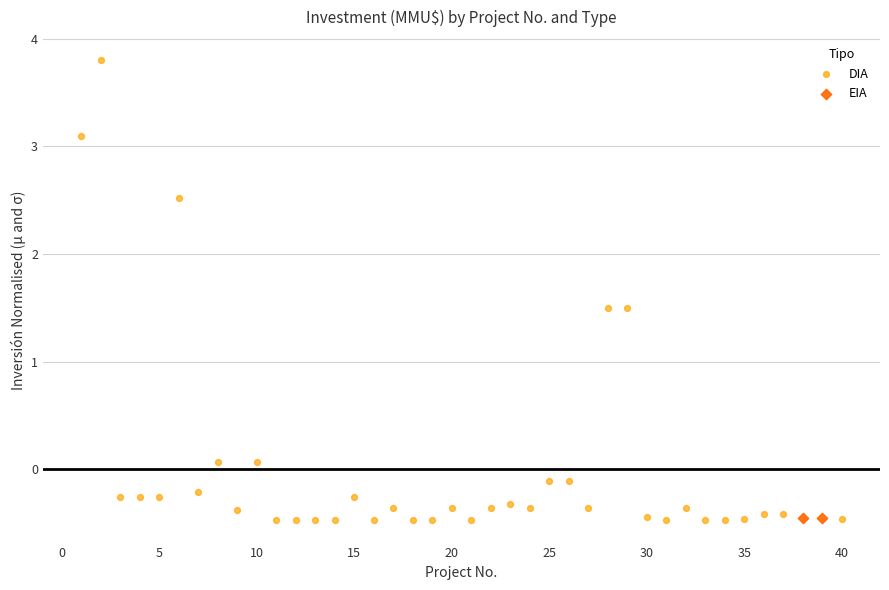

What are all the series names shown in the legend?

DIA, EIA